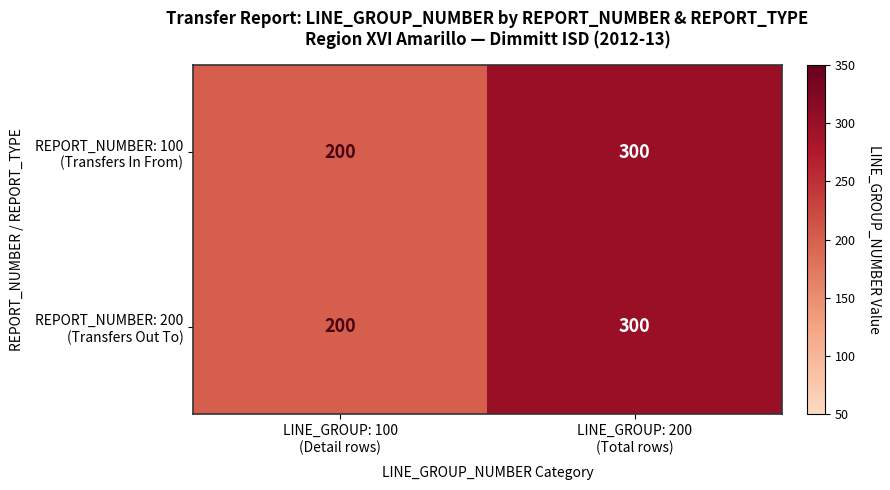

What is the greatest value displayed?

300